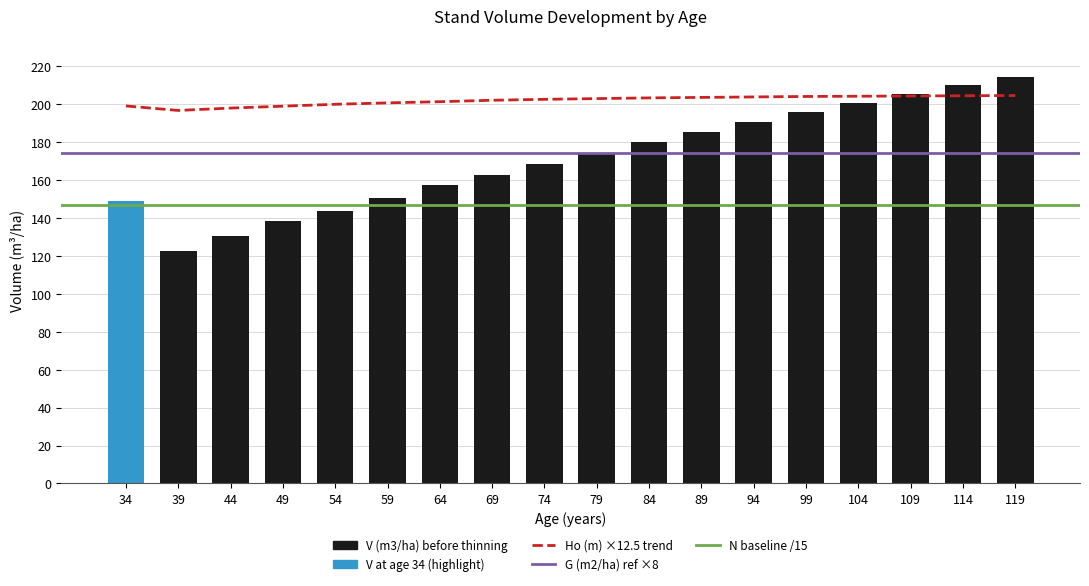

Reading right to left, list all the values displayed in this chart.

V (m3/ha) before: 214.5	210.1	205.6	200.9	196.0	190.9	185.6	180.2	174.5	168.5	162.6	157.2	150.5	143.6	138.2	130.5	122.6	149.0
Ho (m): 204.6	204.5	204.4	204.2	204.1	203.9	203.6	203.4	203.0	202.6	202.1	201.4	200.7	200.0	199.0	198.0	196.8	199.1